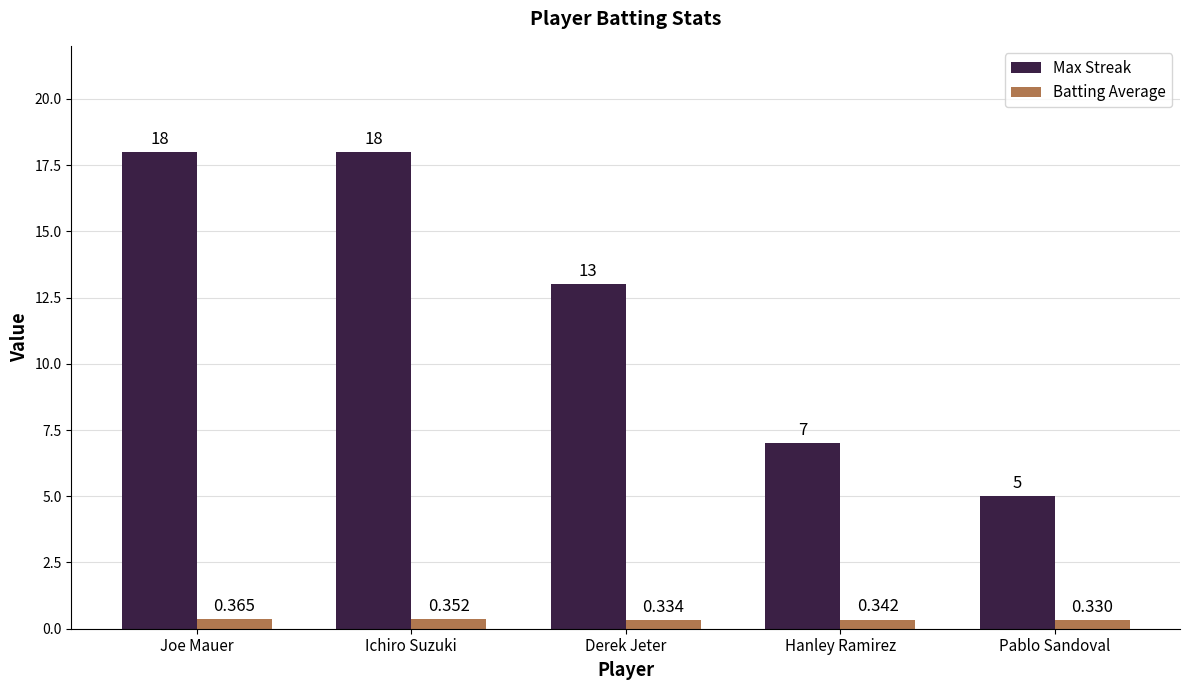

Which series has the largest total across all categories?

Max Streak